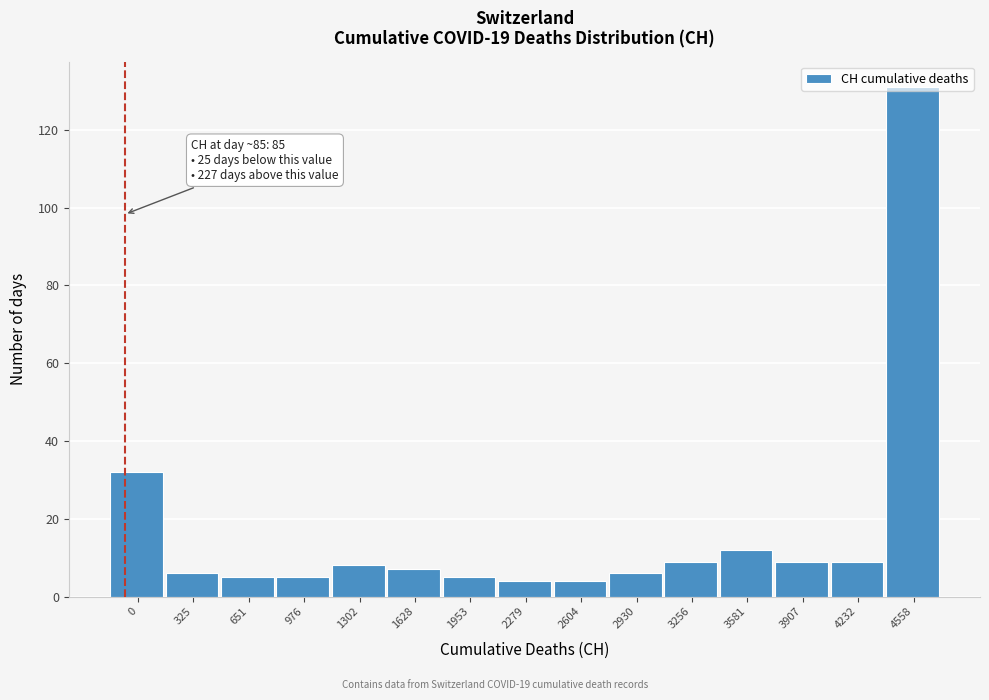

What is the change in value from 0 to 1953?

-27